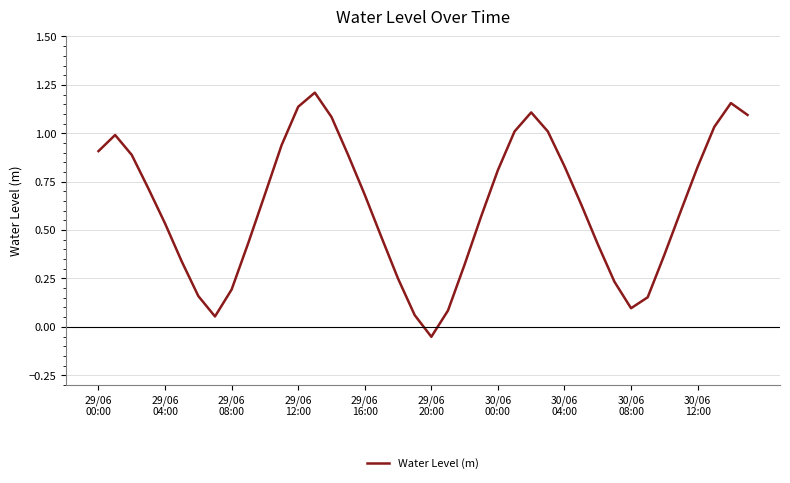

How many series are shown in this chart?

1